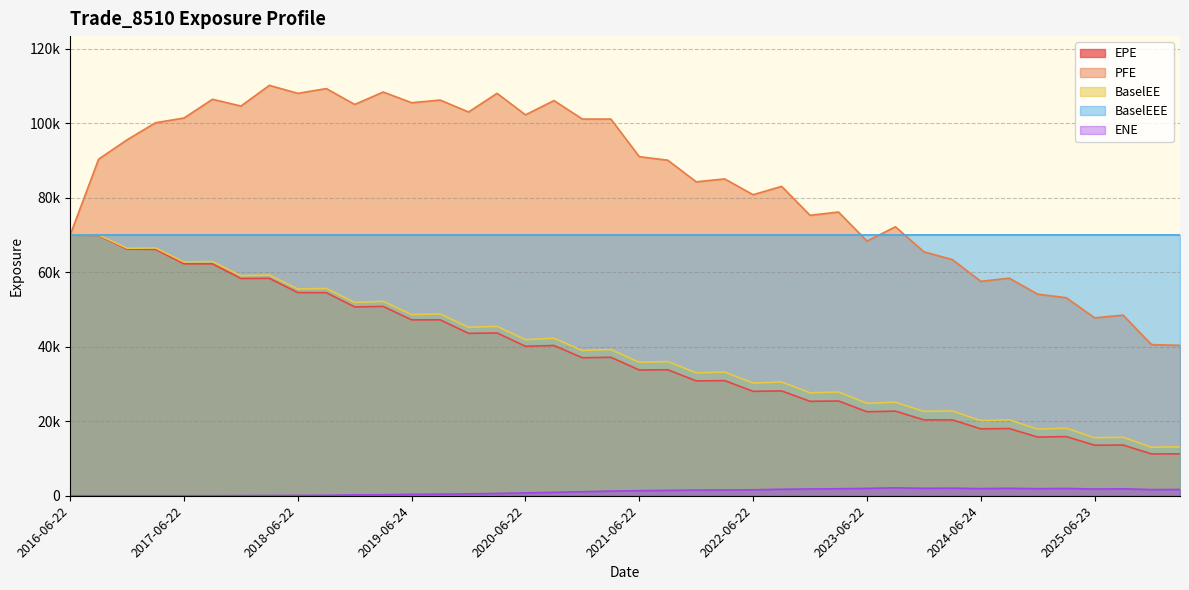

True or false: BaselEE and BaselEEE intersect in this chart.

False